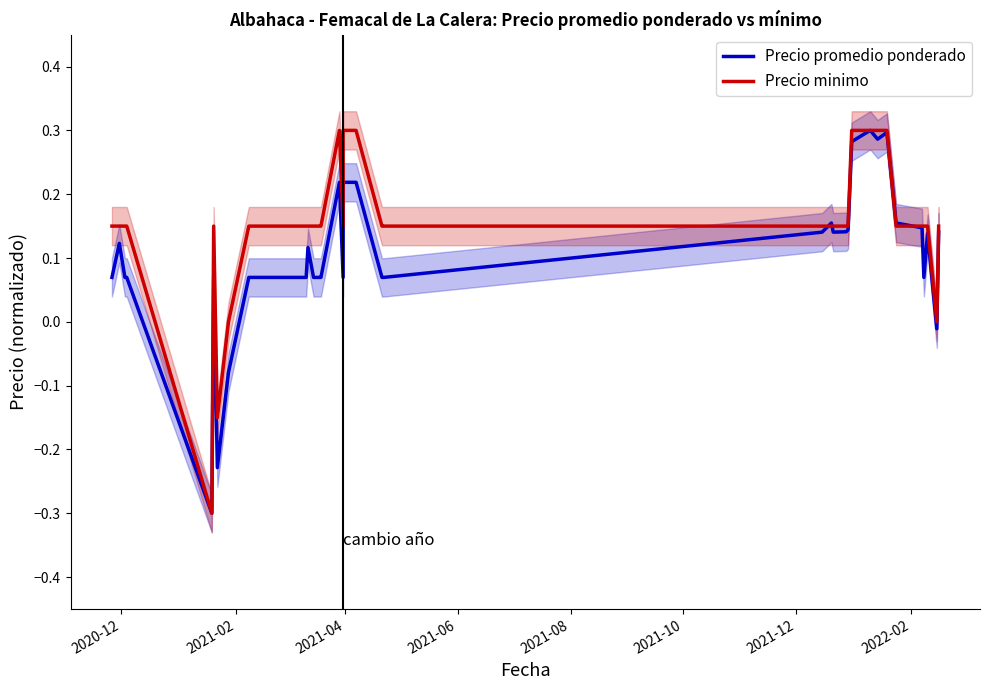

Reading right to left, transcribe all the data shown in this chart.

Precio promedio ponderado: 0.1	-0.0	0.1	0.1	0.1	0.2	0.3	0.3	0.3	0.3	0.1	0.1	0.1	0.2	0.1	0.1	0.1	0.2	0.2	0.1	0.2	0.1	0.1	0.1	0.1	0.1	0.1	0.1	0.1	0.1	-0.1	-0.2	0.1	-0.3	0.1	0.1	0.1	0.1
Precio minimo: 0.1	-0.0	0.1	0.1	0.1	0.1	0.3	0.3	0.3	0.3	0.1	0.1	0.1	0.1	0.1	0.1	0.1	0.3	0.3	0.1	0.3	0.1	0.1	0.1	0.1	0.1	0.1	0.1	0.1	0.1	-0.0	-0.2	0.1	-0.3	0.1	0.1	0.1	0.1